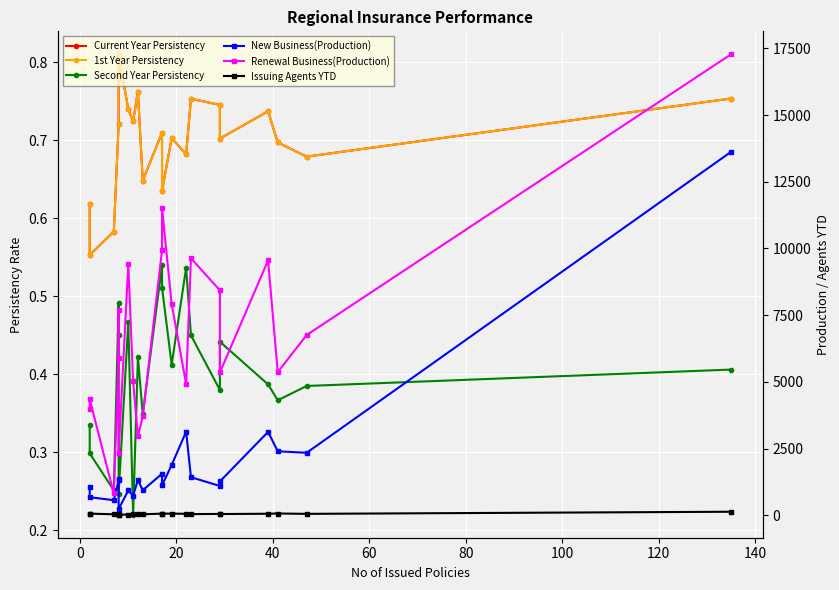

Reading left to right, transcribe all the data shown in this chart.

Current Year Persistency: 0.6	0.6	0.6	0.7	0.8	0.8	0.7	0.7	0.8	0.6	0.7	0.6	0.7	0.7	0.8	0.7	0.7	0.7	0.7	0.7	0.8
1st Year Persistency: 0.6	0.6	0.6	0.7	0.8	0.8	0.7	0.7	0.8	0.6	0.7	0.6	0.7	0.7	0.8	0.7	0.7	0.7	0.7	0.7	0.8
Second Year Persistency: 0.3	0.3	0.3	0.5	0.5	0.2	0.5	0.2	0.4	0.3	0.5	0.5	0.4	0.5	0.5	0.4	0.4	0.4	0.4	0.4	0.4
New Business(Production): 1062.3	677.5	564.9	1314.5	1376.0	232.4	932.6	733.5	1324.7	937.9	1556.6	1117.2	1889.0	3130.2	1427.7	1099.0	1267.9	3126.2	2398.8	2341.9	13617.4
Renewal Business(Production): 3981.0	4343.9	818.1	5902.6	7693.1	2329.7	9403.5	5024.3	2964.5	3713.5	9927.0	11510.5	7915.6	4918.0	9633.8	8430.3	5352.1	9551.9	5364.3	6755.8	17274.2
Issuing Agents YTD: 53.0	62.0	38.0	54.0	25.0	22.0	28.0	37.0	52.0	39.0	61.0	61.0	63.0	56.0	45.0	51.0	47.0	58.0	67.0	54.0	133.0